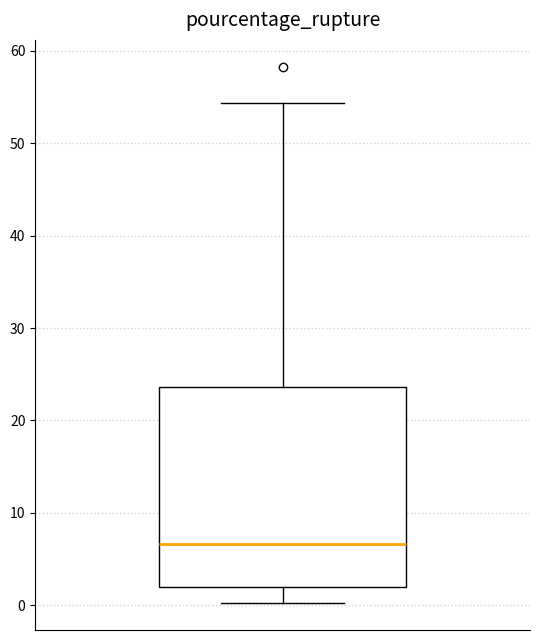

Where does the lower whisker of the box end on the y-axis? The values are not printed on the chart, so give them approximately, as read against the axis.

0